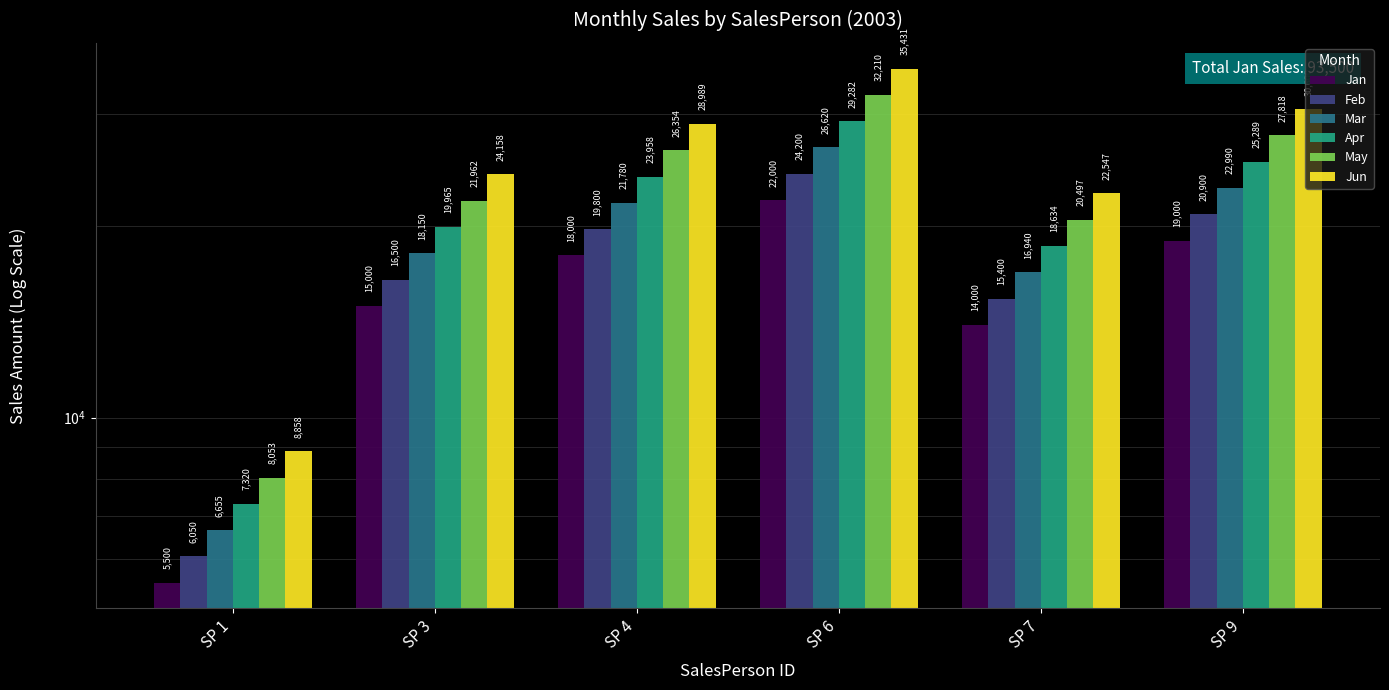

List the series in order of their overall mean, highest first.

Jun, May, Apr, Mar, Feb, Jan